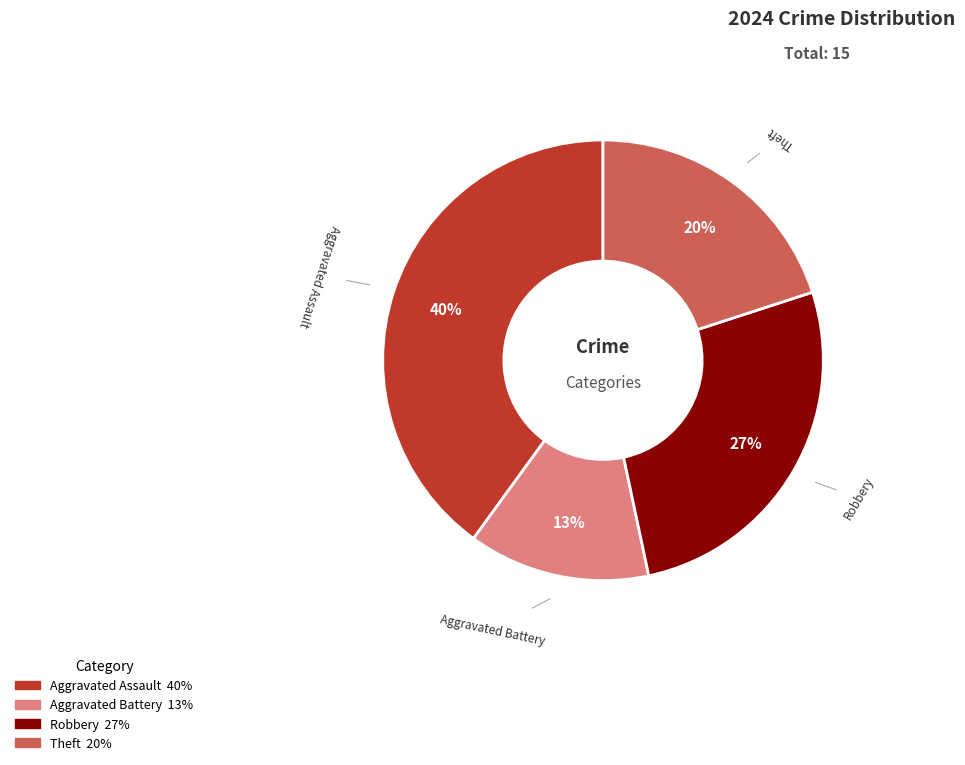

Does any single category account for the majority?

No